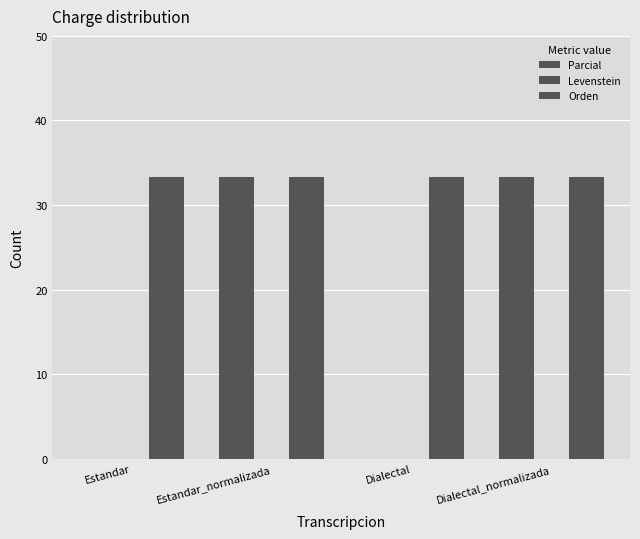

Rank the series by their average value, from lowest to highest.

Levenstein, Parcial, Orden